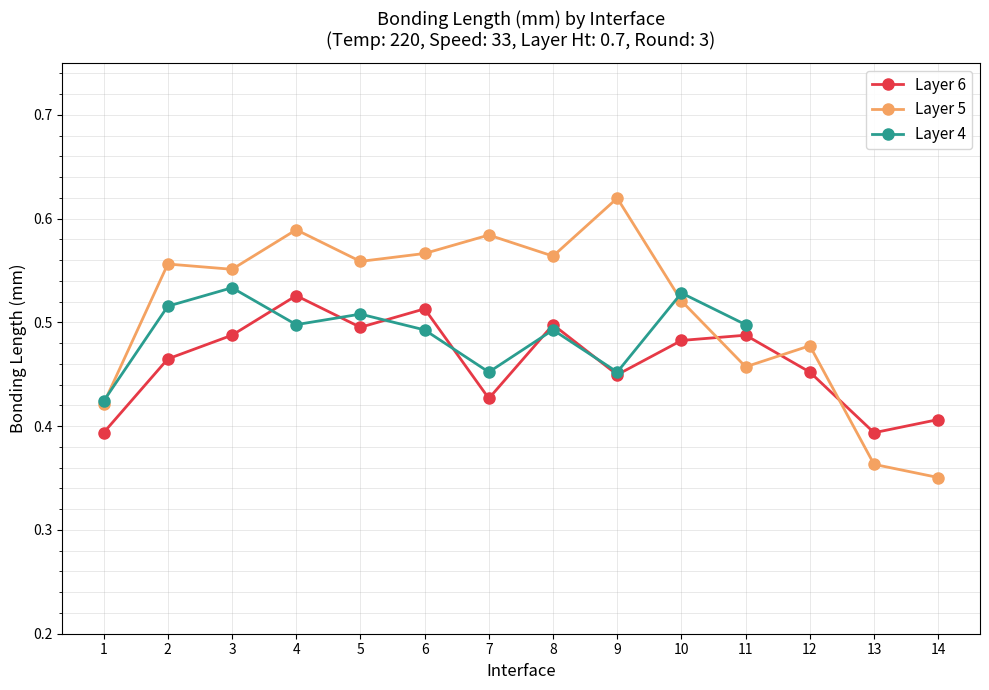

In Layer 5, how many points are lower than both neighbors (excluding endpoints)?

4